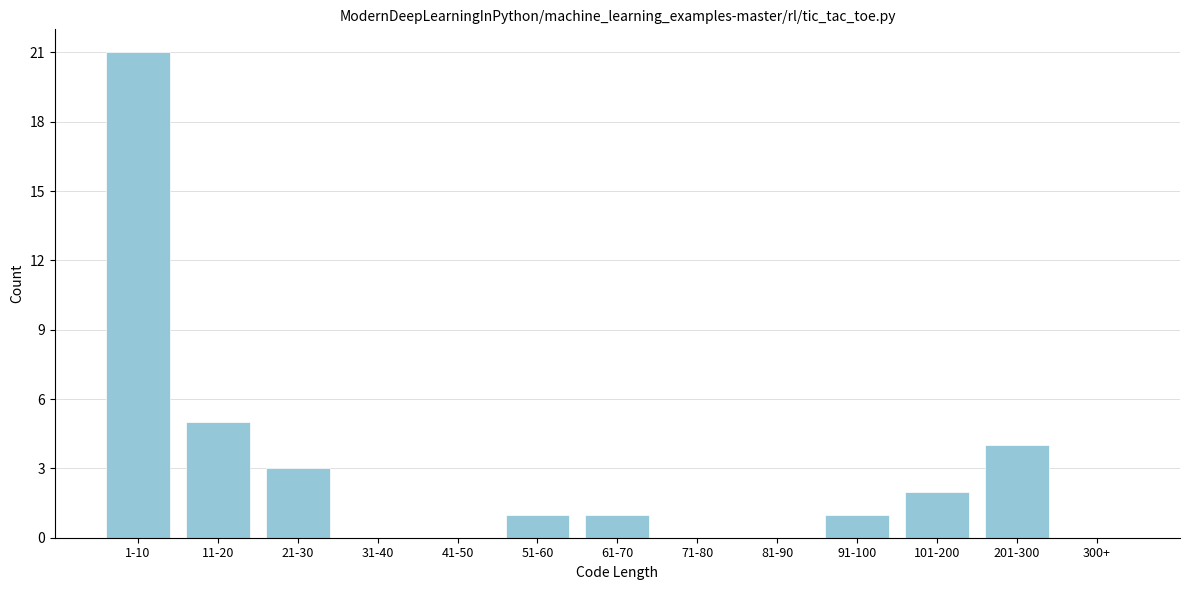

Reading left to right, what are all the values shown in this chart?

1-10=21	11-20=5	21-30=3	31-40=0	41-50=0	51-60=1	61-70=1	71-80=0	81-90=0	91-100=1	101-200=2	201-300=4	300+=0